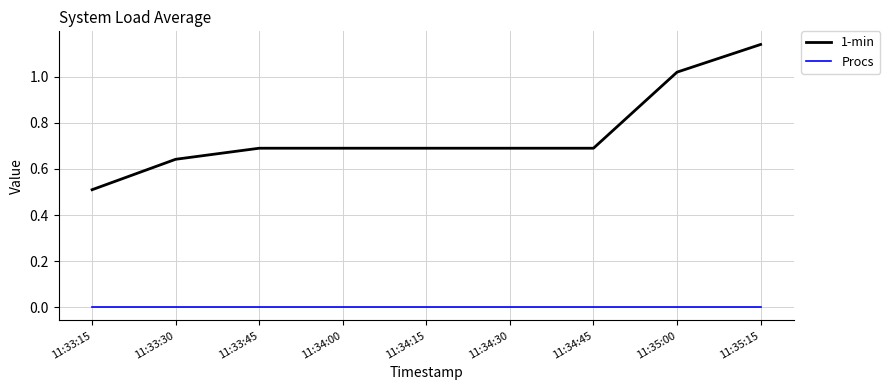

Which series has the widest spread of values?

1-min